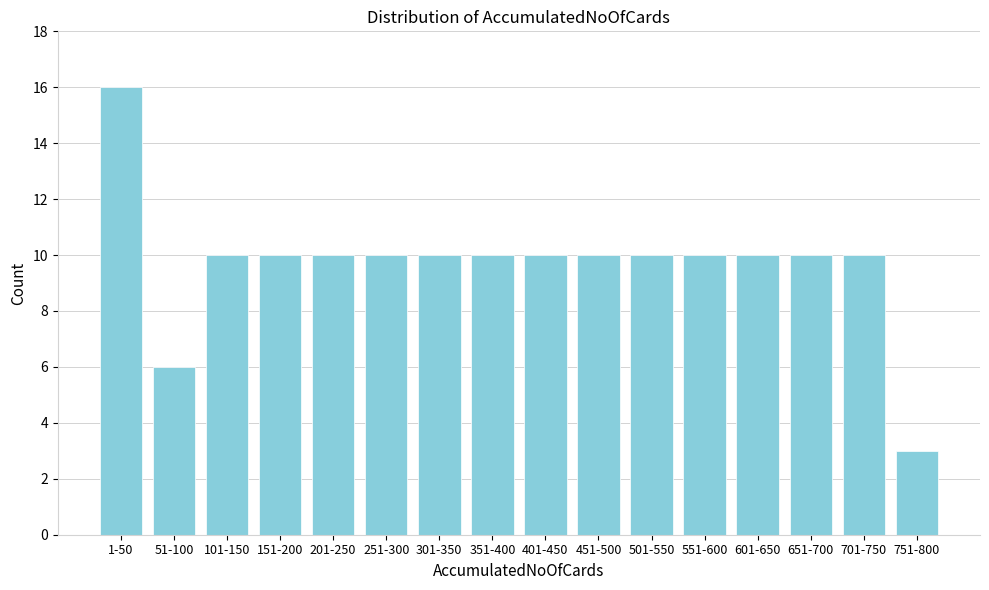

Reading left to right, list all the values displayed in this chart.

16	6	10	10	10	10	10	10	10	10	10	10	10	10	10	3